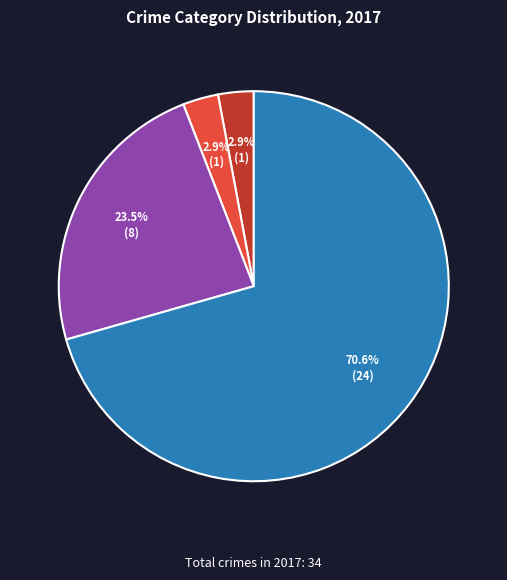

Is there any slice that represents more than half of the pie?

Yes